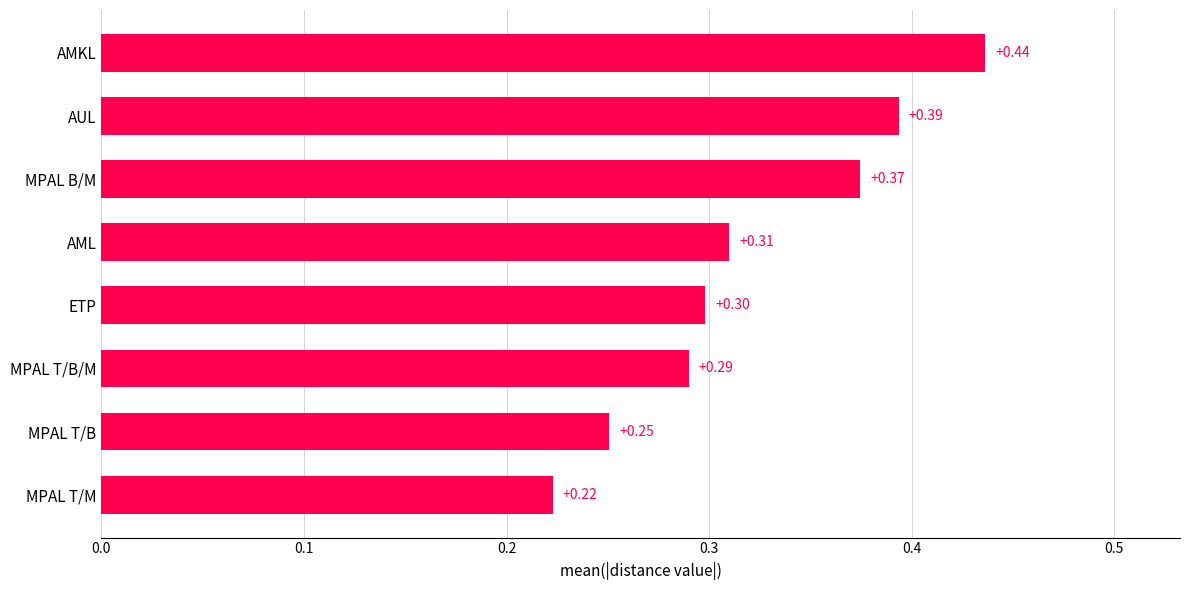

List the labels in order of value, smallest first.

MPAL T/M, MPAL T/B, MPAL T/B/M, ETP, AML, MPAL B/M, AUL, AMKL